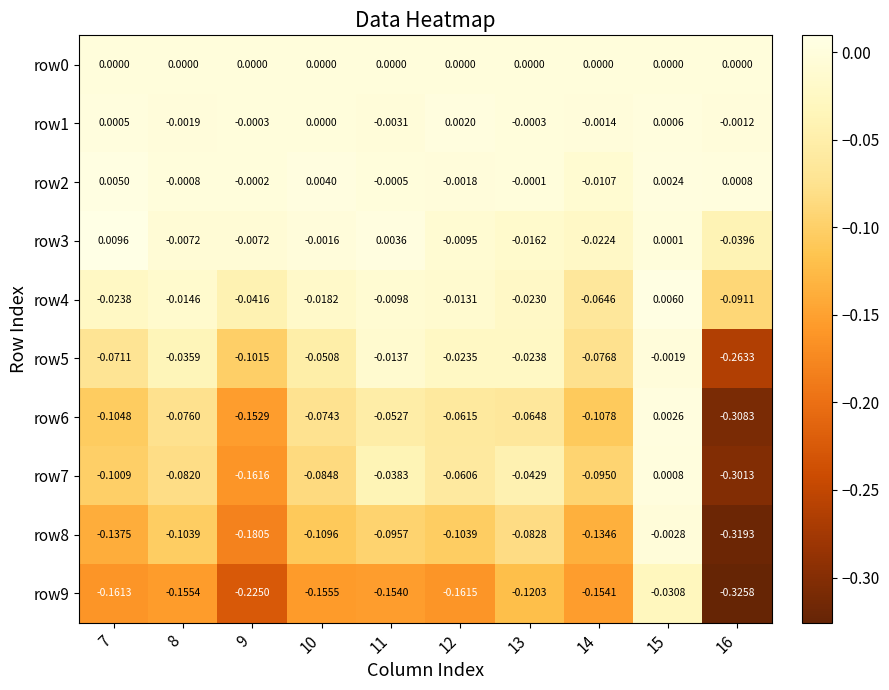

At which category is the sum across all series the highest?

15